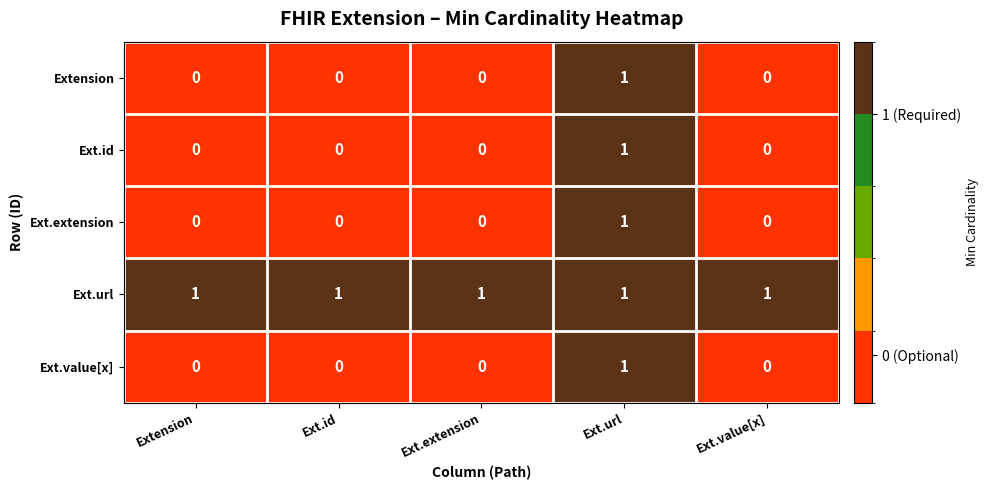

True or false: Ext.extension has a value of 0 at Ext.value[x].

True